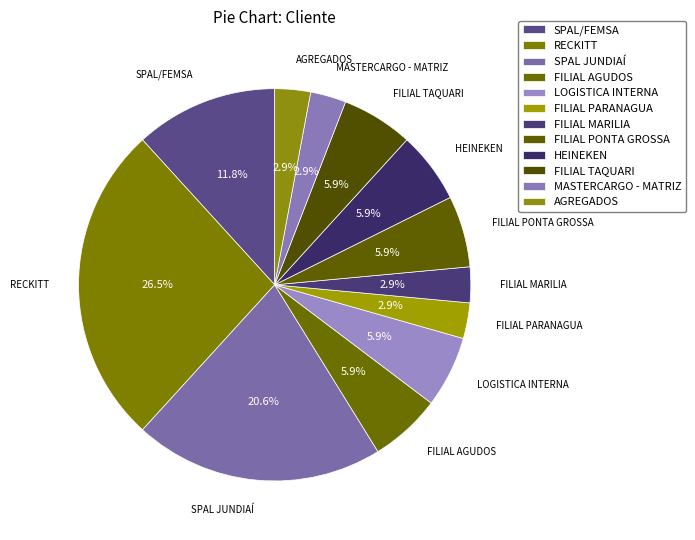

Which category has the biggest portion of the pie?

RECKITT